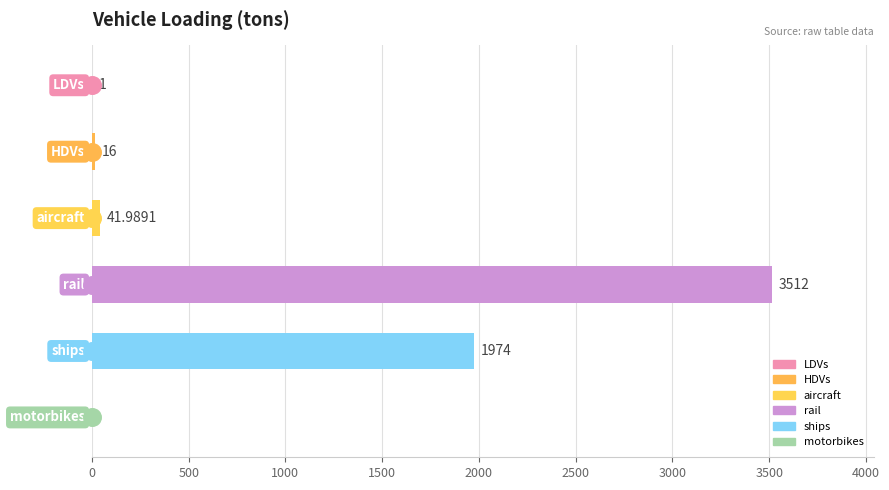

Approximately how many times larger is the value at rail compared to HDVs?

219.5